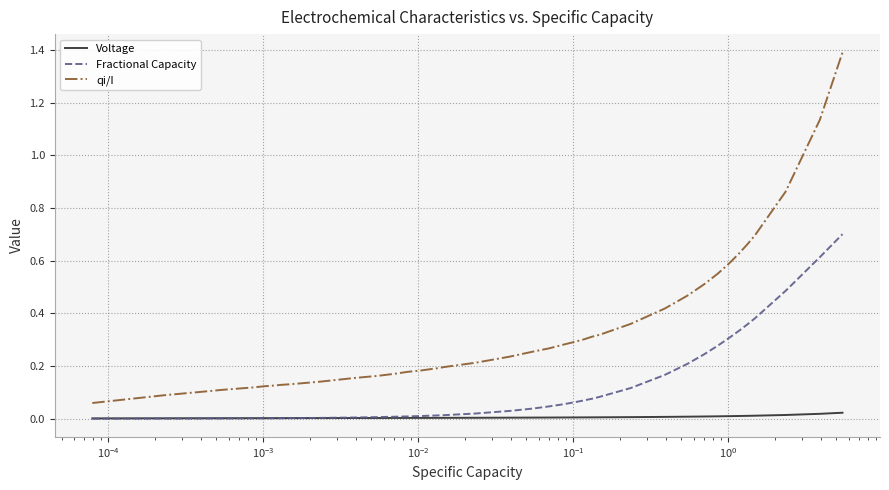

Which series has the widest spread of values?

qi/I